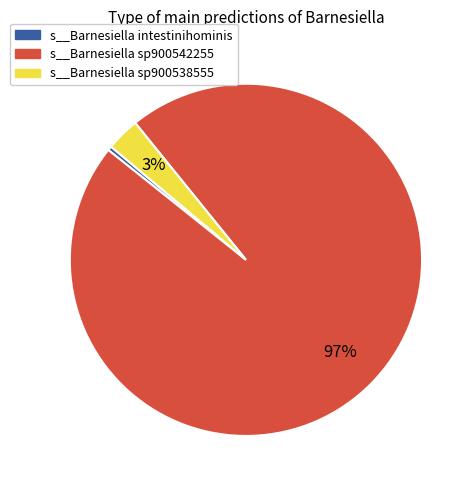

Between s__Barnesiella sp900538555 and s__Barnesiella intestinihominis, which is larger?

s__Barnesiella sp900538555